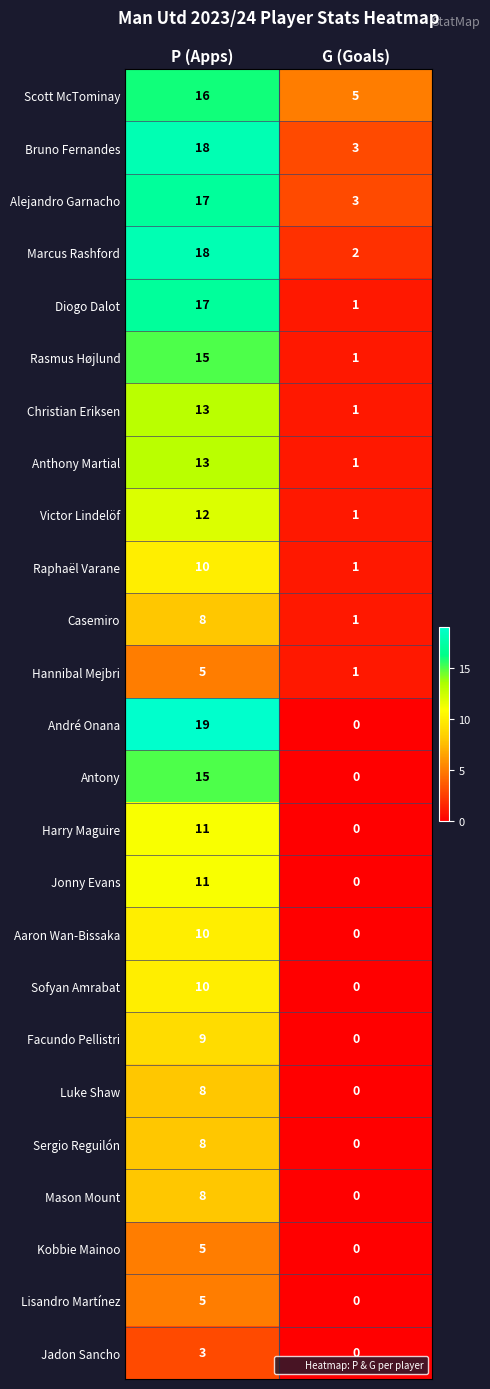

Which series has the widest spread of values?

André Onana